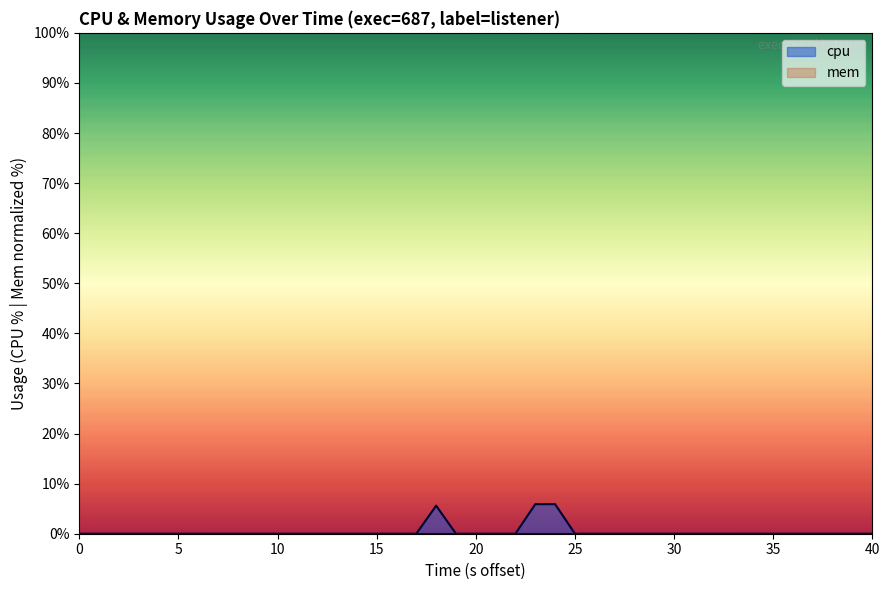

What is the label of the 33rd point from the left?

32